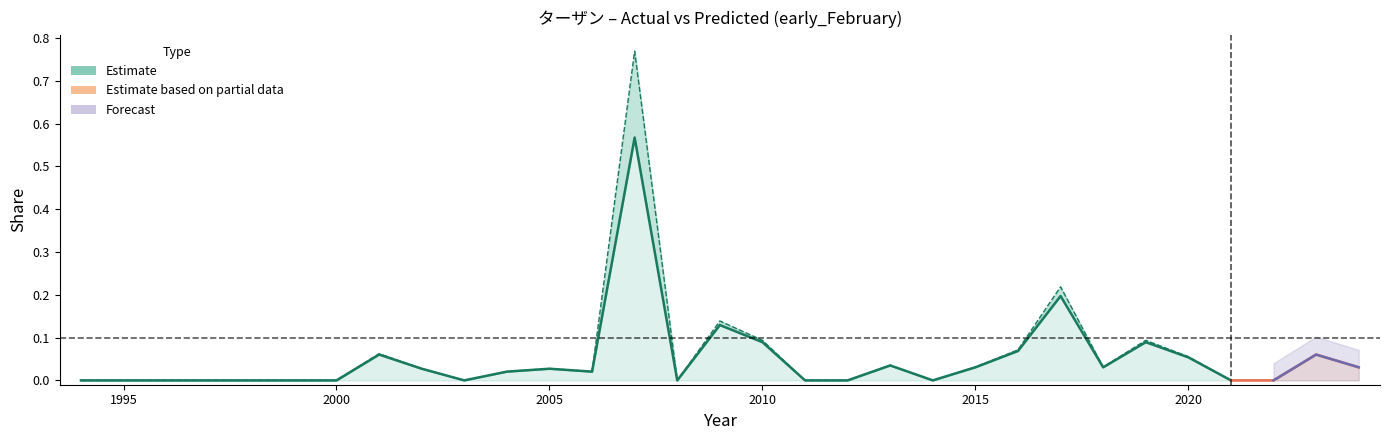

Reading left to right, extract all data points from this chart.

actual: 0.0	0.0	0.0	0.0	0.0	0.0	0.0	0.1	0.0	0.0	0.0	0.0	0.0	0.8	0.0	0.1	0.1	0.0	0.0	0.0	0.0	0.0	0.1	0.2	0.0	0.1	0.1	0.0	0.0	0.1	0.0
predicted: 0.0	0.0	0.0	0.0	0.0	0.0	0.0	0.1	0.0	0.0	0.0	0.0	0.0	0.6	0.0	0.1	0.1	0.0	0.0	0.0	0.0	0.0	0.1	0.2	0.0	0.1	0.1	0.0	0.0	0.1	0.0